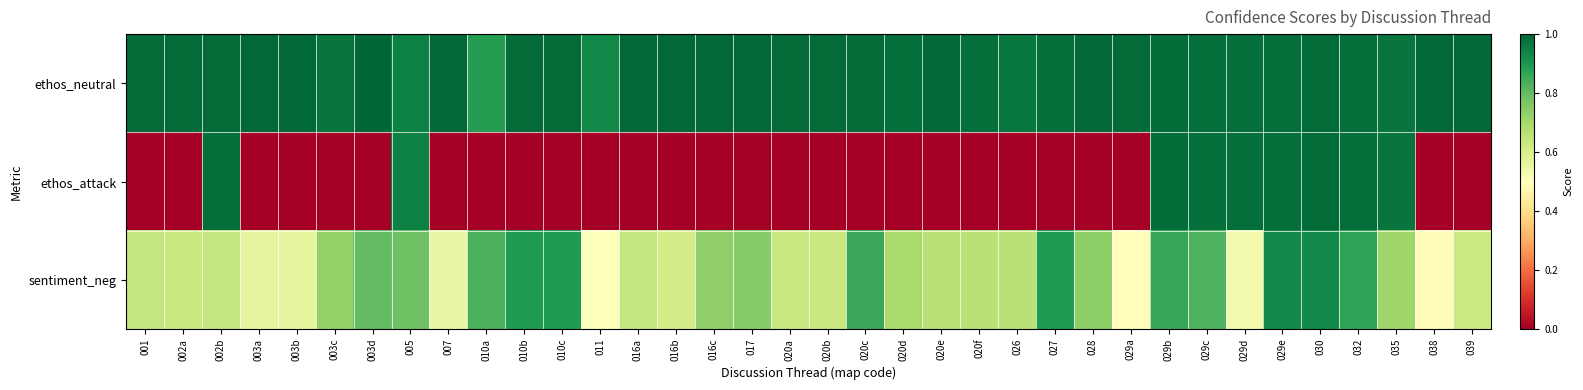

Reading right to left, list all the values displayed in this chart.

ethos_neutral: 039=1.0	038=1.0	035=1.0	032=1.0	030=1.0	029e=1.0	029d=1.0	029c=1.0	029b=1.0	029a=1.0	028=1.0	027=1.0	026=1.0	020f=1.0	020e=1.0	020d=1.0	020c=1.0	020b=1.0	020a=1.0	017=1.0	016c=1.0	016b=1.0	016a=1.0	011=0.9	010c=1.0	010b=1.0	010a=0.9	007=1.0	005=0.9	003d=1.0	003c=1.0	003b=1.0	003a=1.0	002b=1.0	002a=1.0	001=1.0
ethos_attack: 039=0.0	038=0.0	035=1.0	032=1.0	030=1.0	029e=1.0	029d=1.0	029c=1.0	029b=1.0	029a=0.0	028=0.0	027=0.0	026=0.0	020f=0.0	020e=0.0	020d=0.0	020c=0.0	020b=0.0	020a=0.0	017=0.0	016c=0.0	016b=0.0	016a=0.0	011=0.0	010c=0.0	010b=0.0	010a=0.0	007=0.0	005=0.9	003d=0.0	003c=0.0	003b=0.0	003a=0.0	002b=1.0	002a=0.0	001=0.0
sentiment_neg: 039=0.6	038=0.5	035=0.7	032=0.9	030=0.9	029e=0.9	029d=0.5	029c=0.8	029b=0.9	029a=0.5	028=0.7	027=0.9	026=0.7	020f=0.7	020e=0.7	020d=0.7	020c=0.9	020b=0.6	020a=0.6	017=0.7	016c=0.7	016b=0.6	016a=0.6	011=0.5	010c=0.9	010b=0.9	010a=0.8	007=0.6	005=0.8	003d=0.8	003c=0.7	003b=0.6	003a=0.6	002b=0.6	002a=0.6	001=0.6